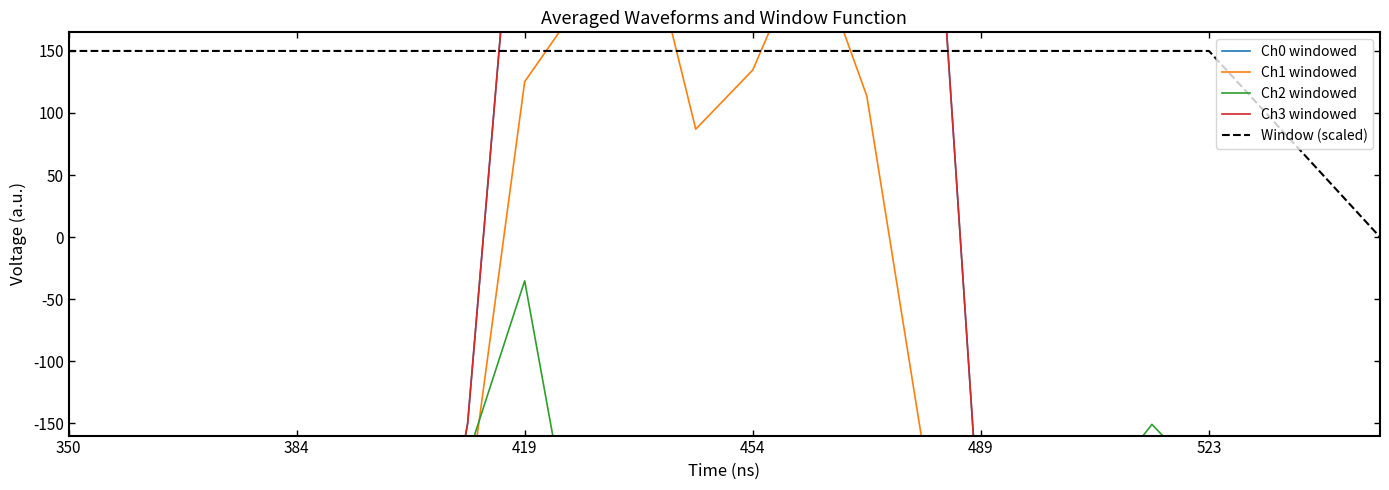

At which label does Ch1 windowed first exceed -339?

523